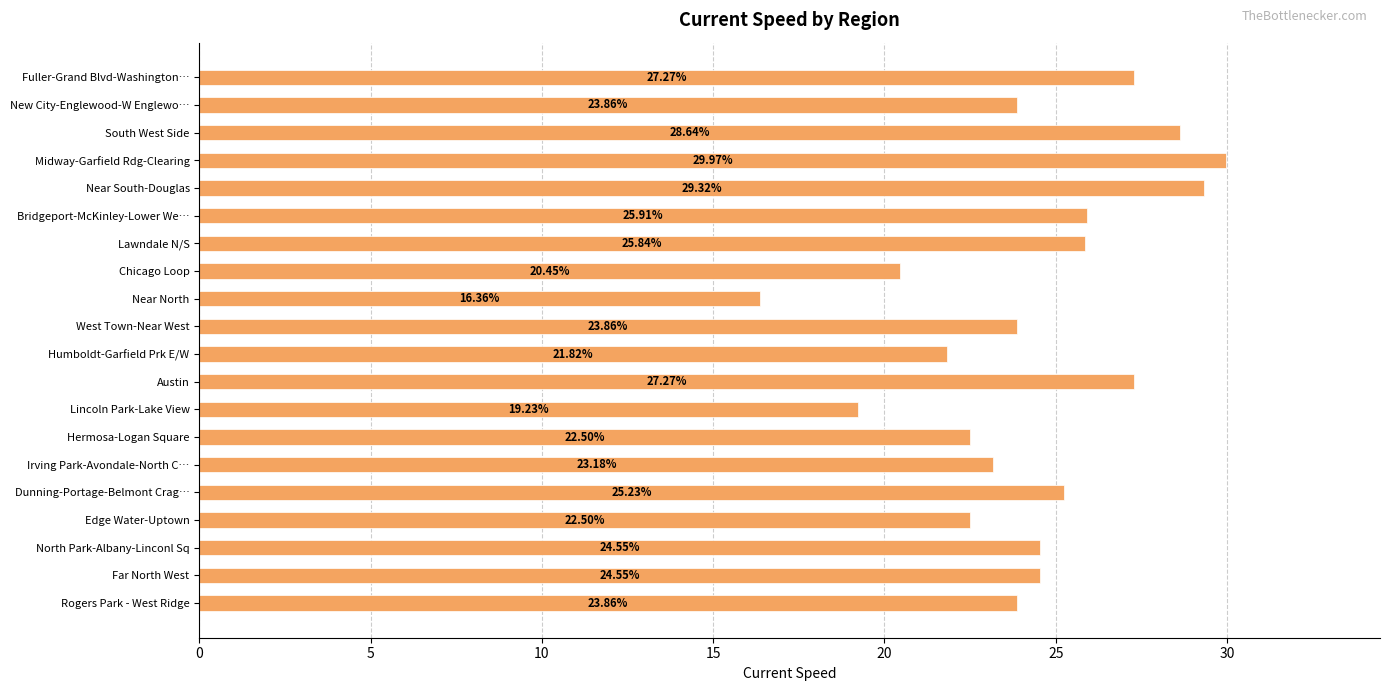

At which category does the chart reach its minimum across all series?

Near North